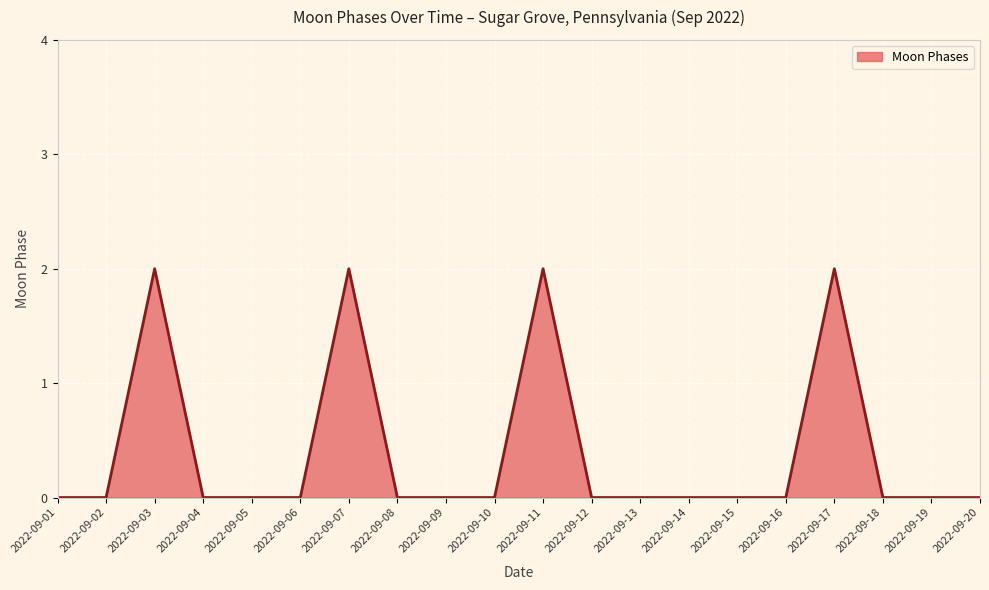

Reading left to right, transcribe all the data shown in this chart.

2022-09-01=0	2022-09-02=0	2022-09-03=2	2022-09-04=0	2022-09-05=0	2022-09-06=0	2022-09-07=2	2022-09-08=0	2022-09-09=0	2022-09-10=0	2022-09-11=2	2022-09-12=0	2022-09-13=0	2022-09-14=0	2022-09-15=0	2022-09-16=0	2022-09-17=2	2022-09-18=0	2022-09-19=0	2022-09-20=0